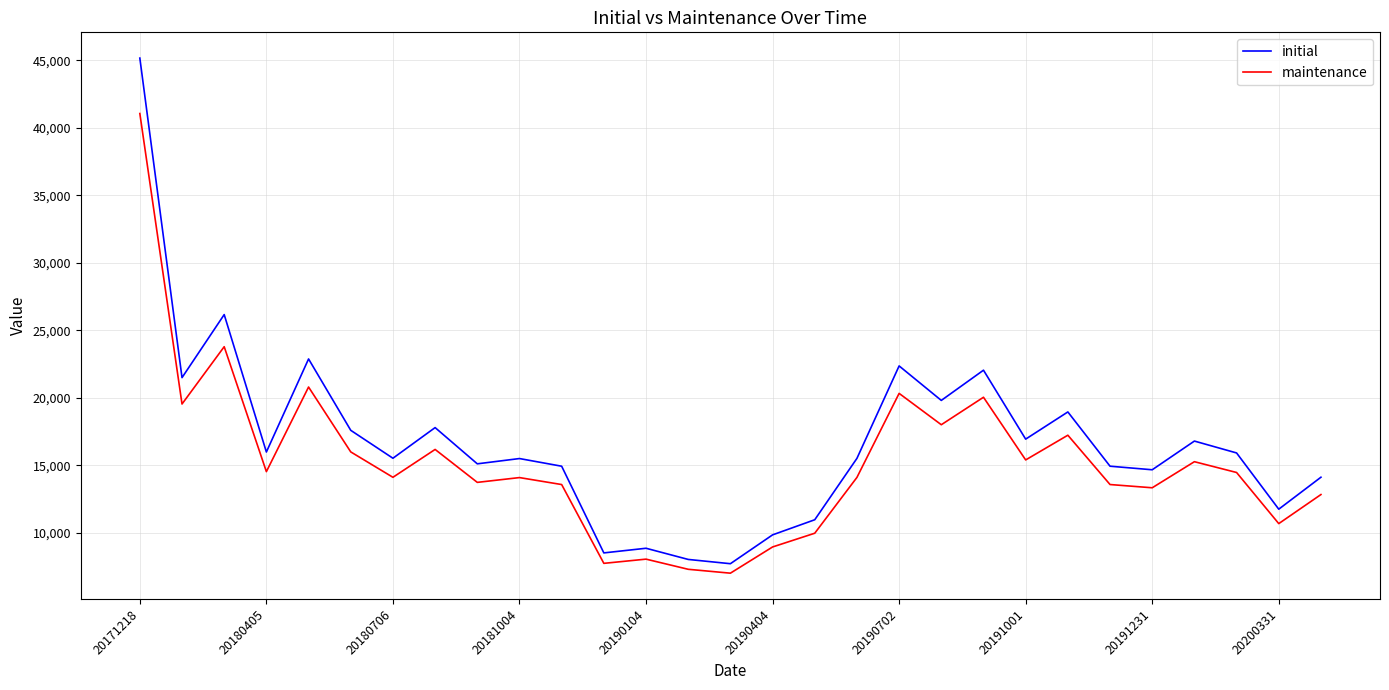

Which series has the widest spread of values?

initial